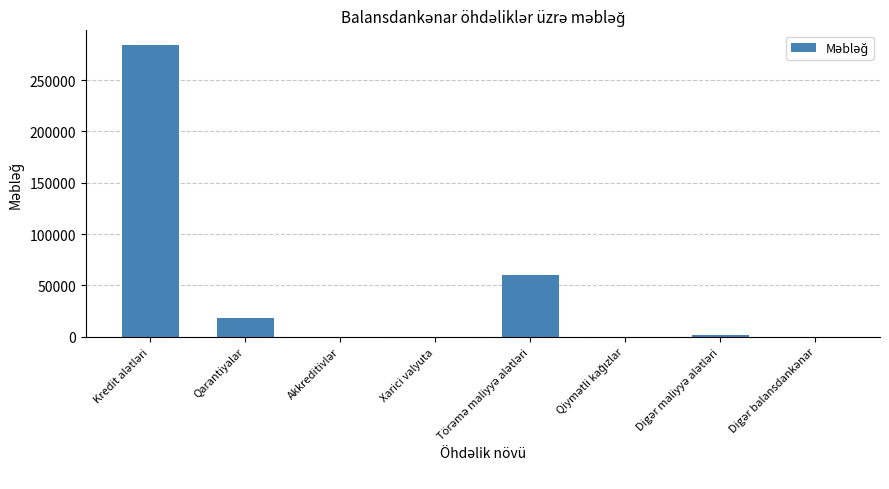

Count the number of categories in the chart.

8